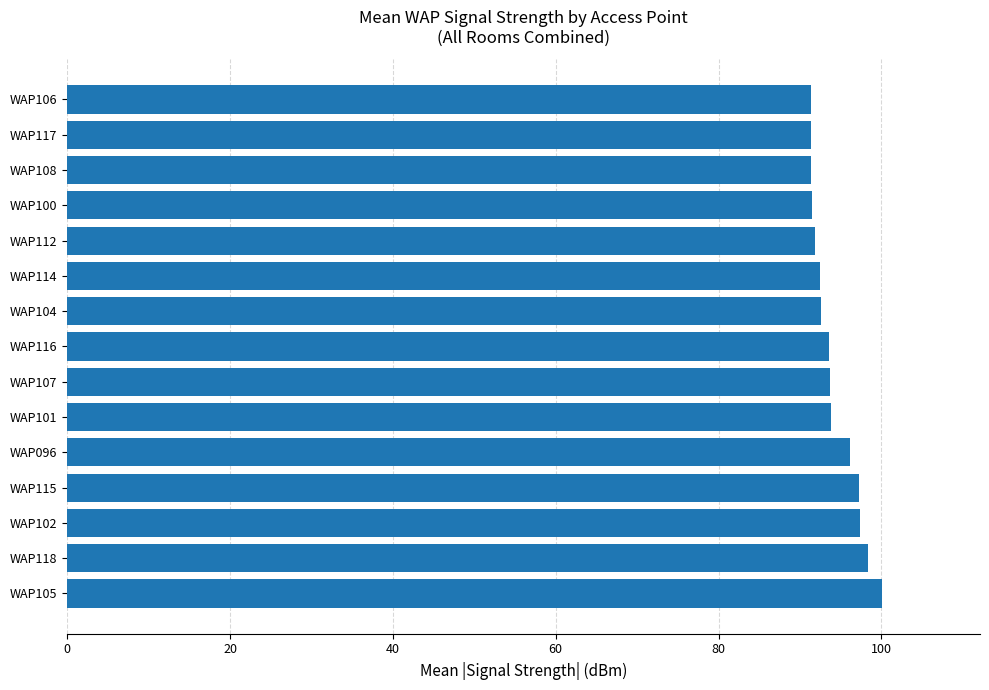

Which has a higher value, WAP100 or WAP096?

WAP096